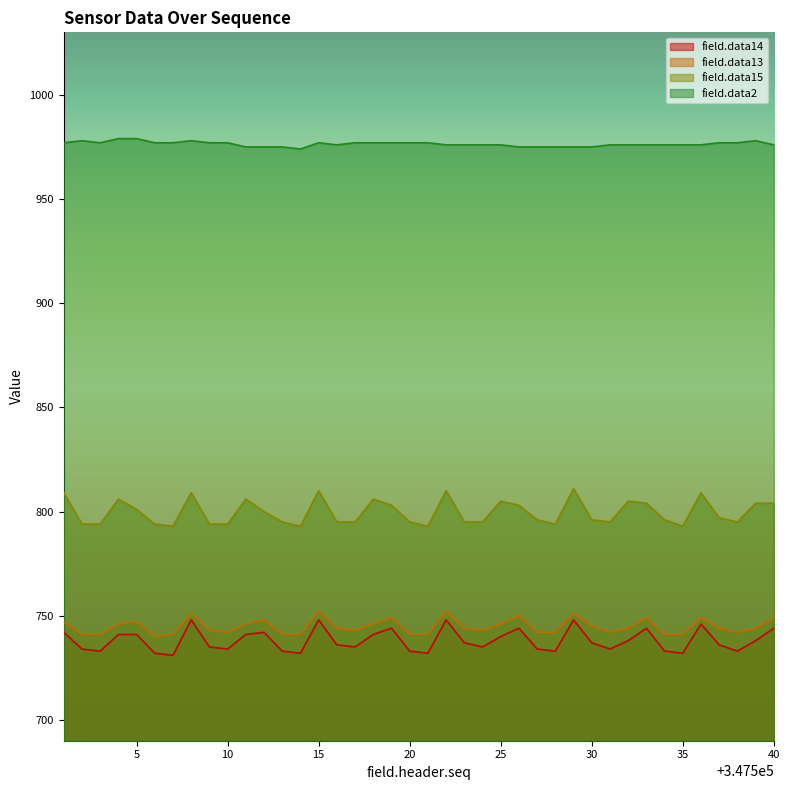

What is the sum of the field.data14 values at 347501 and 347534?

1475